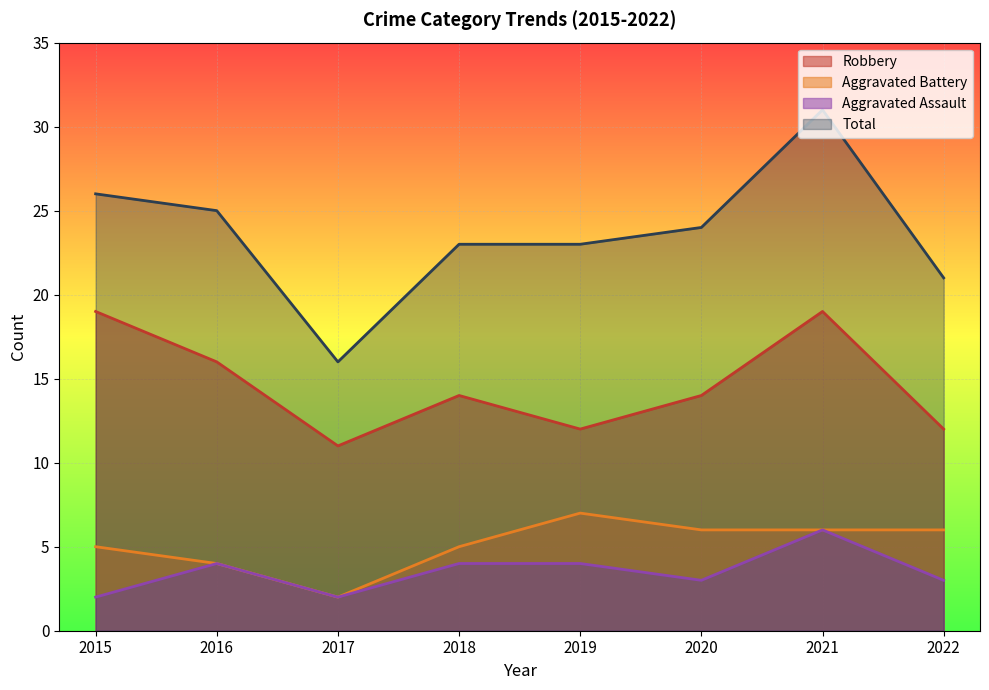

Which category has the lowest value across all series?

2017